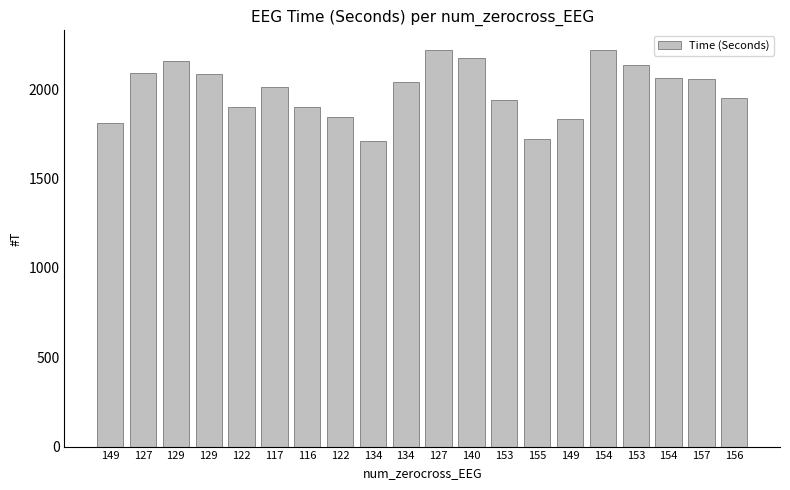

How many data points are less than 2039?

10